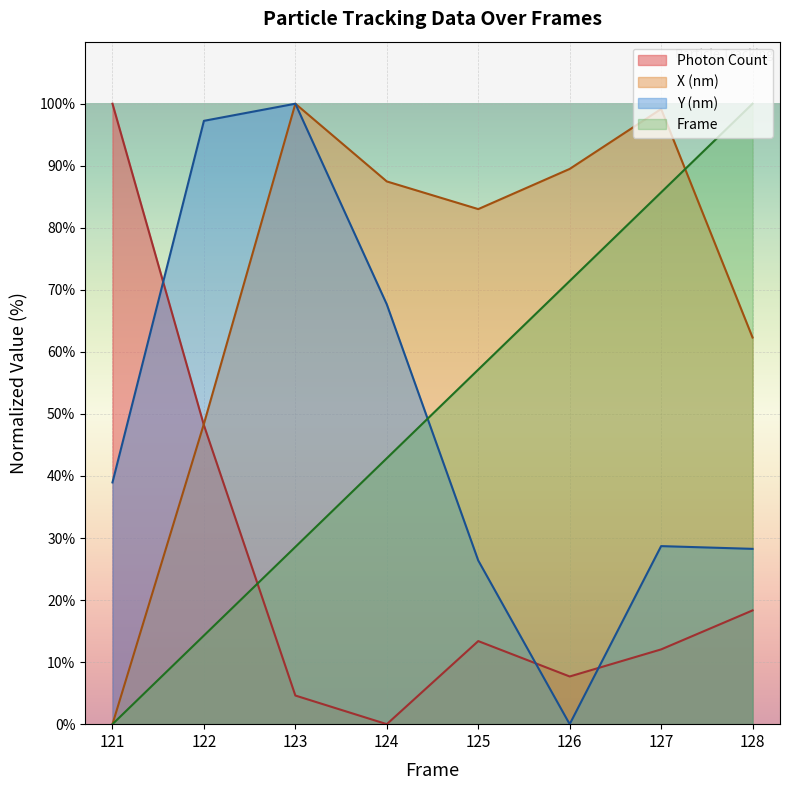

How many intersections are there between Frame and Y (nm)?

1